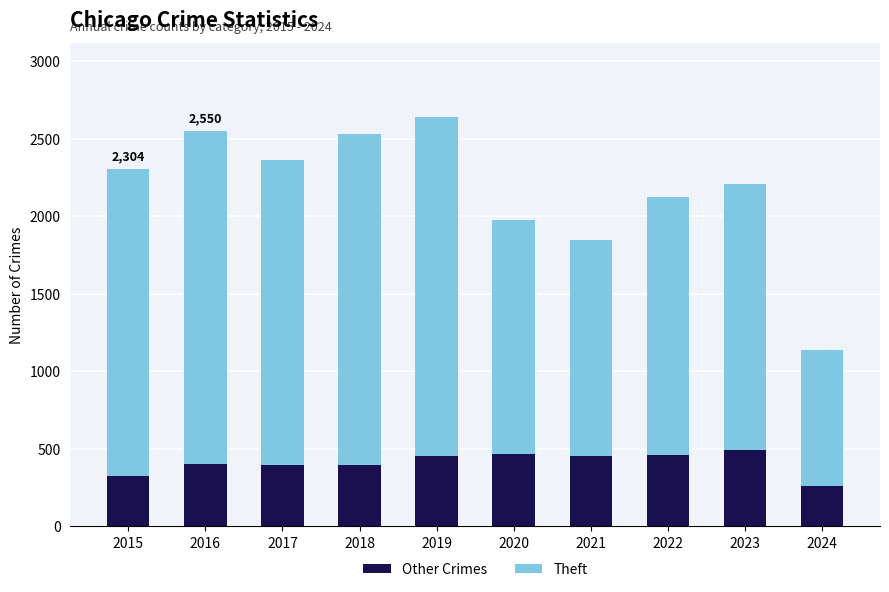

What is the value of the Other Crimes bar at the 2nd from the left?

402